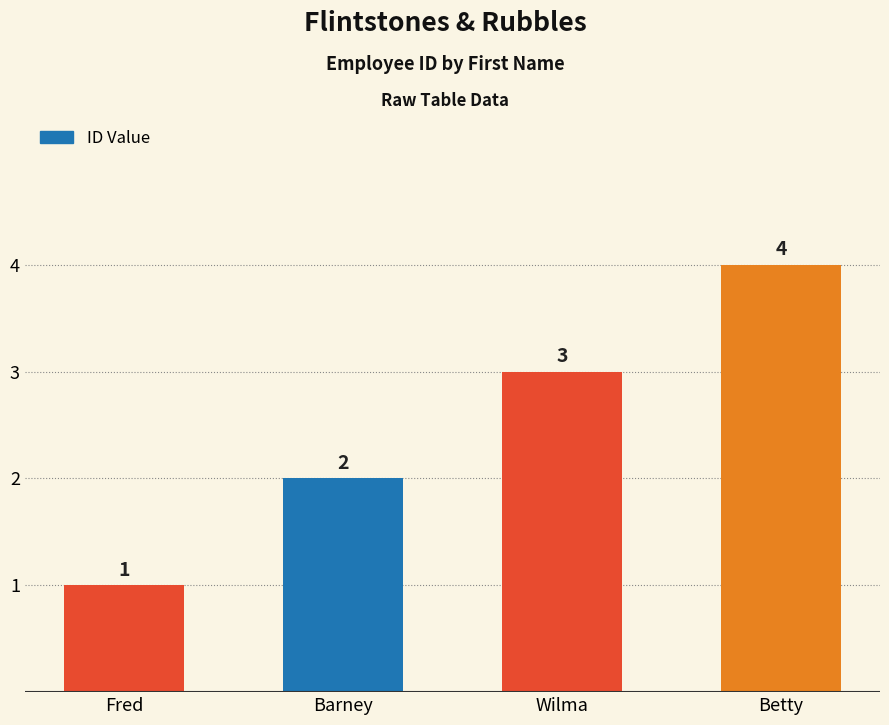

What value does the data have at Barney?

2